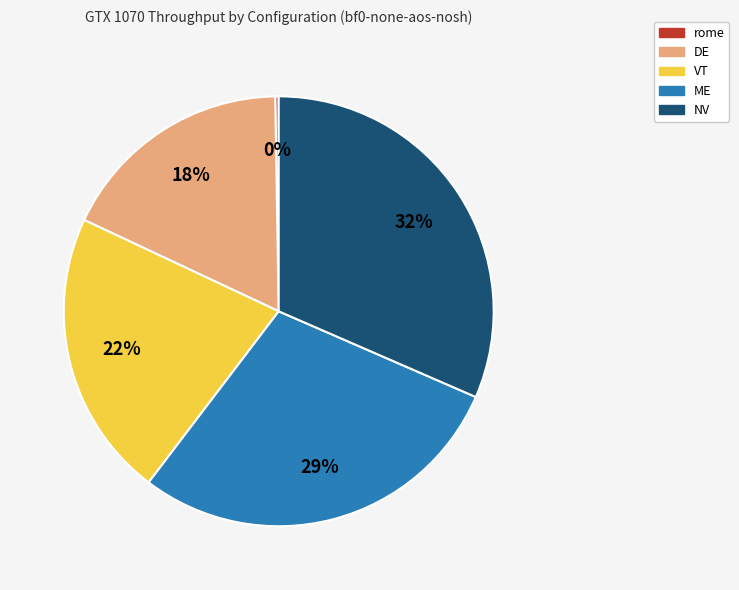

What is the largest slice in the pie chart?

NV